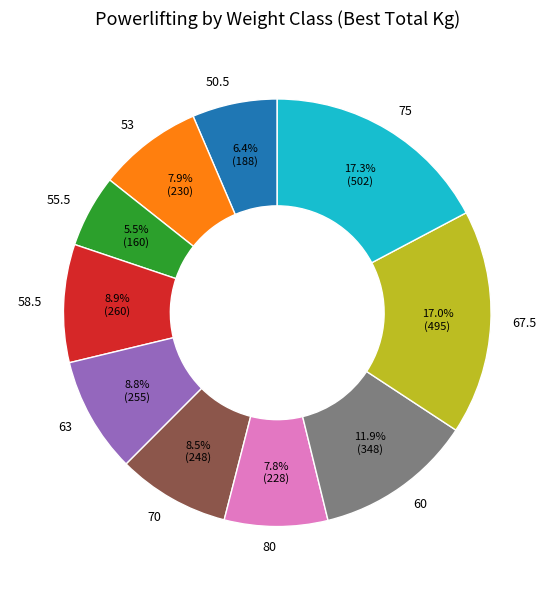

To the nearest percent, what portion does 67.5 represent?

17%